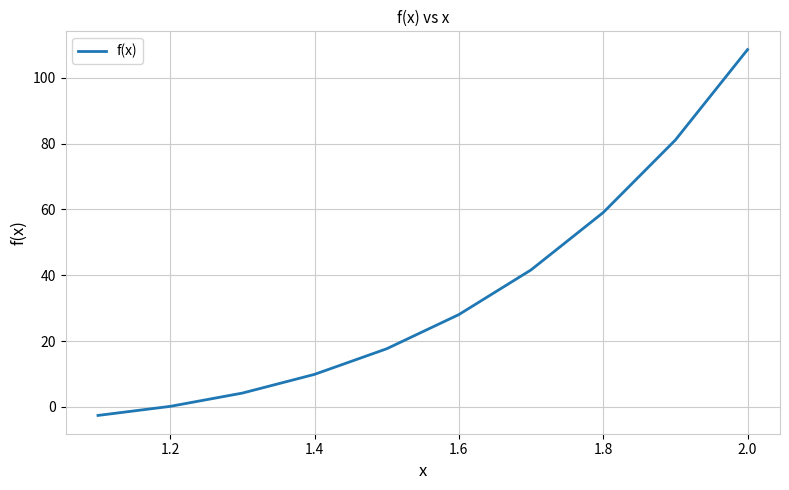

What is the minimum value shown in the chart?

-2.6